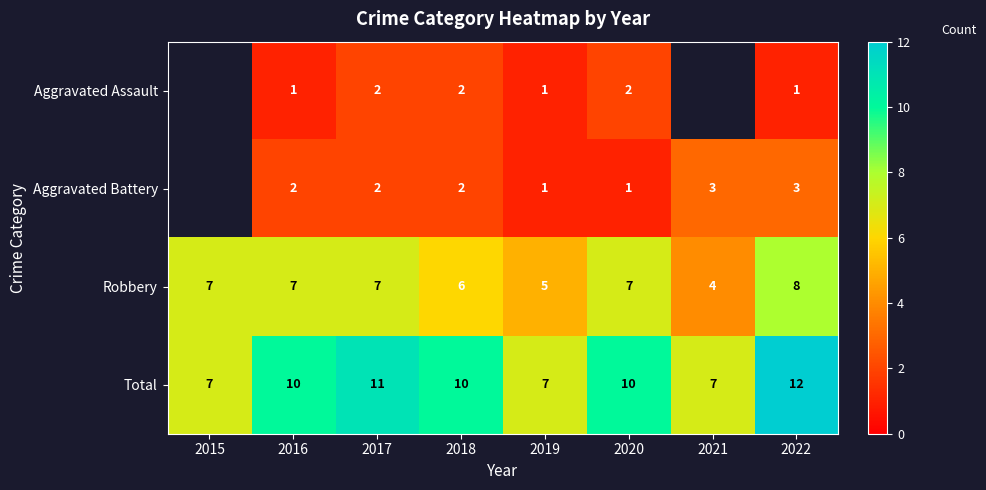

What is the sum of all Total values?

74